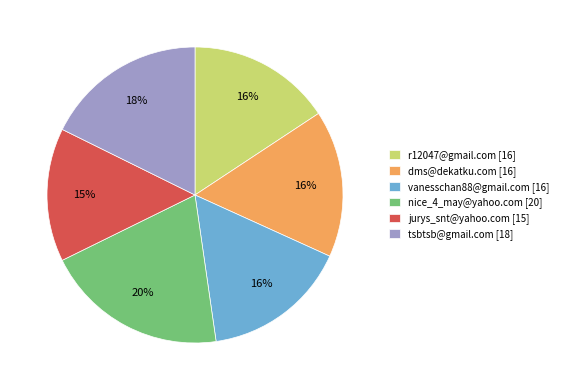

Combined, do tsbtsb@gmail.com [18] and nice_4_may@yahoo.com [20] account for over 50%?

No